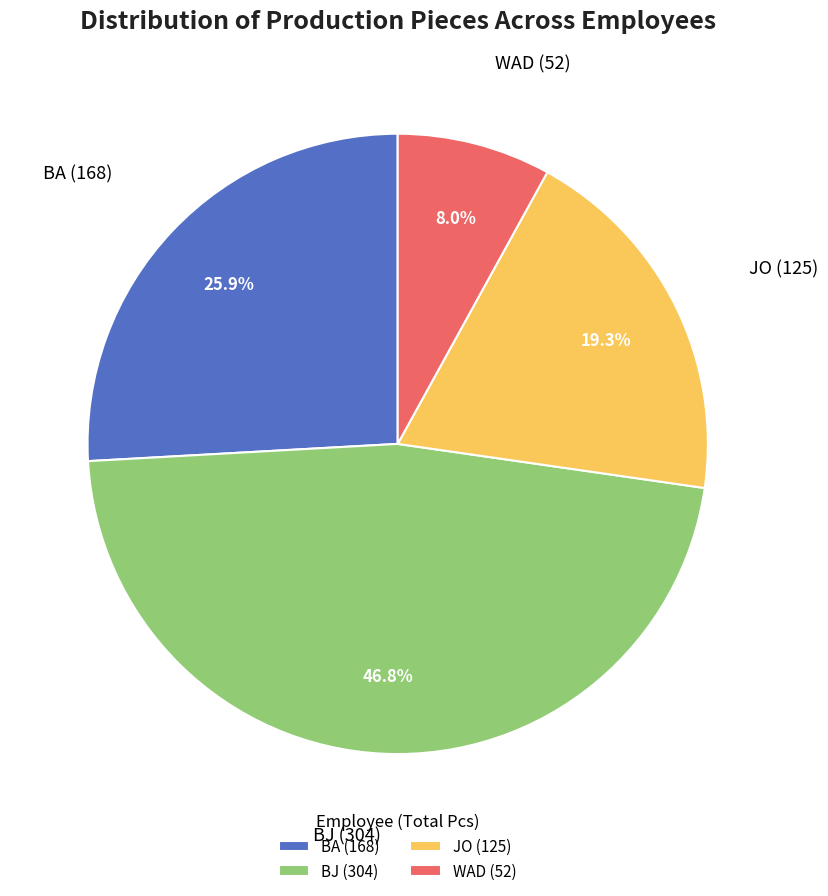

Combined, what portion of the pie is BA (168) and WAD (52)?

33.9%